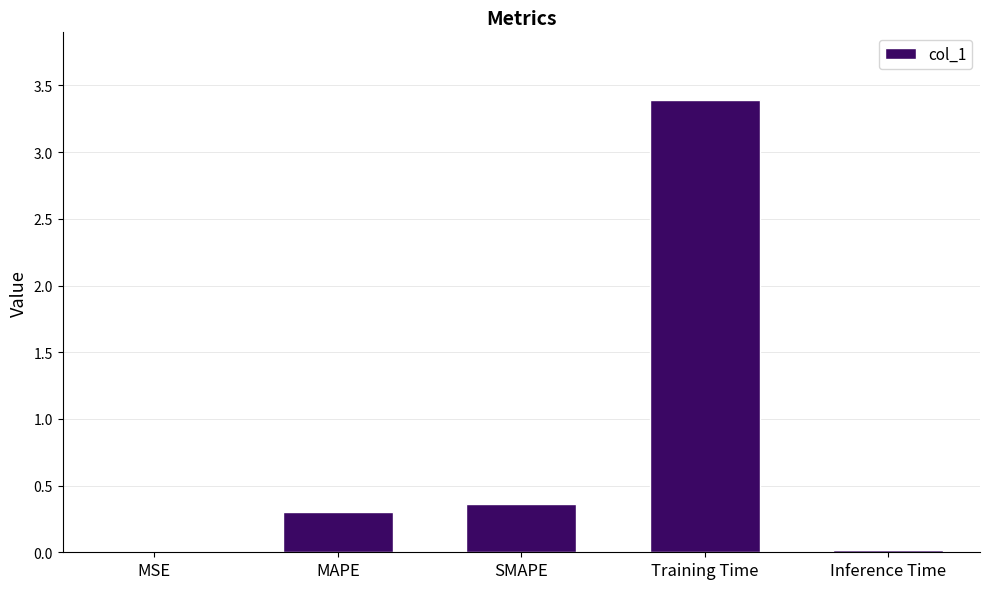

Are the bars grouped side by side (vs. stacked)?

No